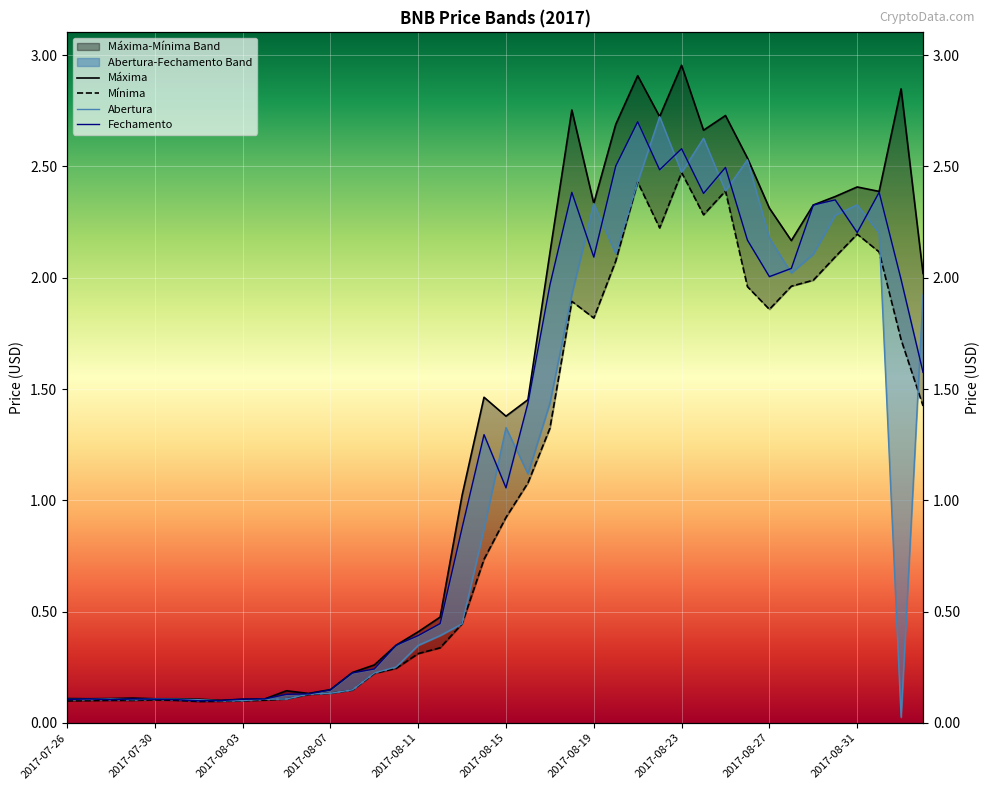

What is the maximum value for Máxima?

3.0